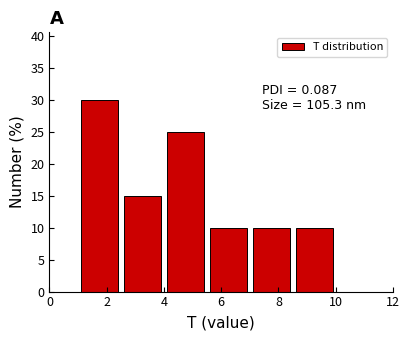

Over which range of the x-axis is the bar tallest?

1.0 to 2.5